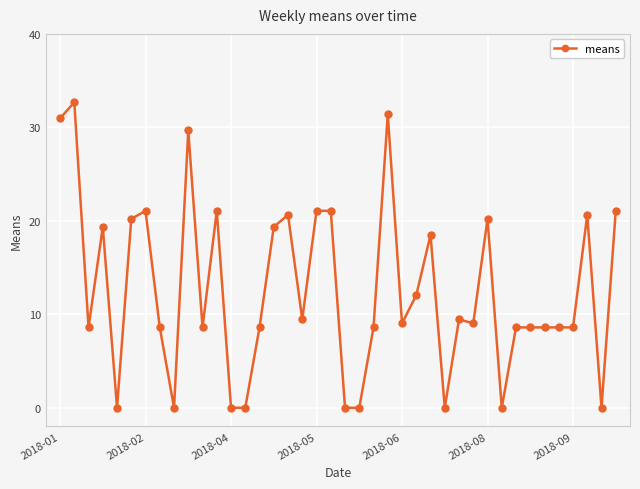

What is the greatest value displayed?

32.7